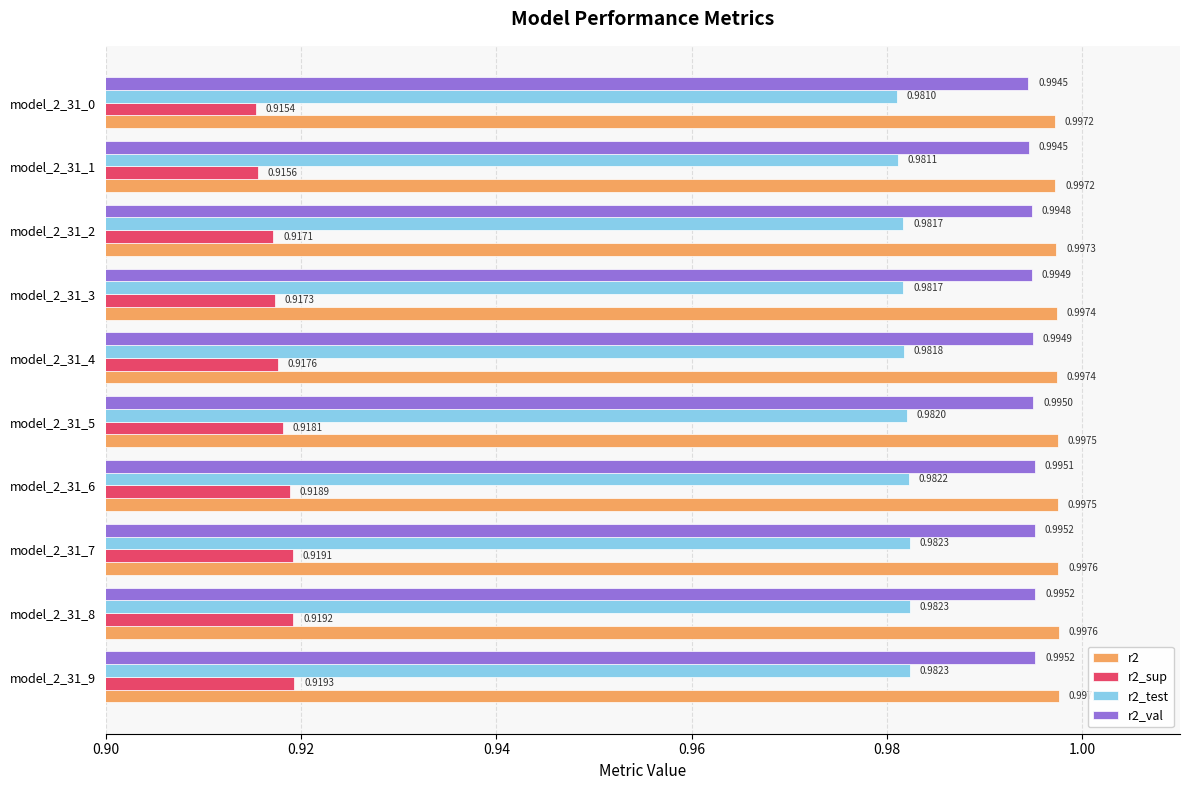

Which series has the largest range (max minus min)?

r2_sup